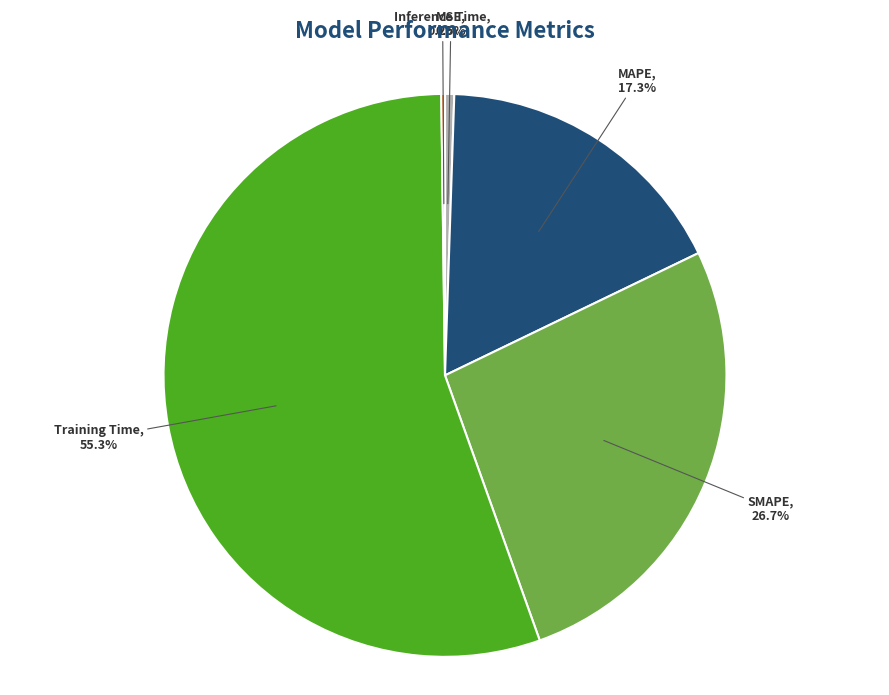

What is the total percentage of MAPE and SMAPE?

44.0%